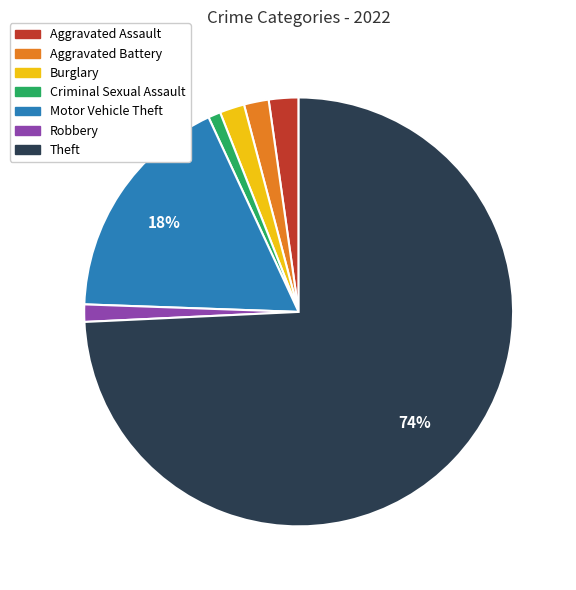

The Burglary slice represents 2% of the pie. True or false?

True